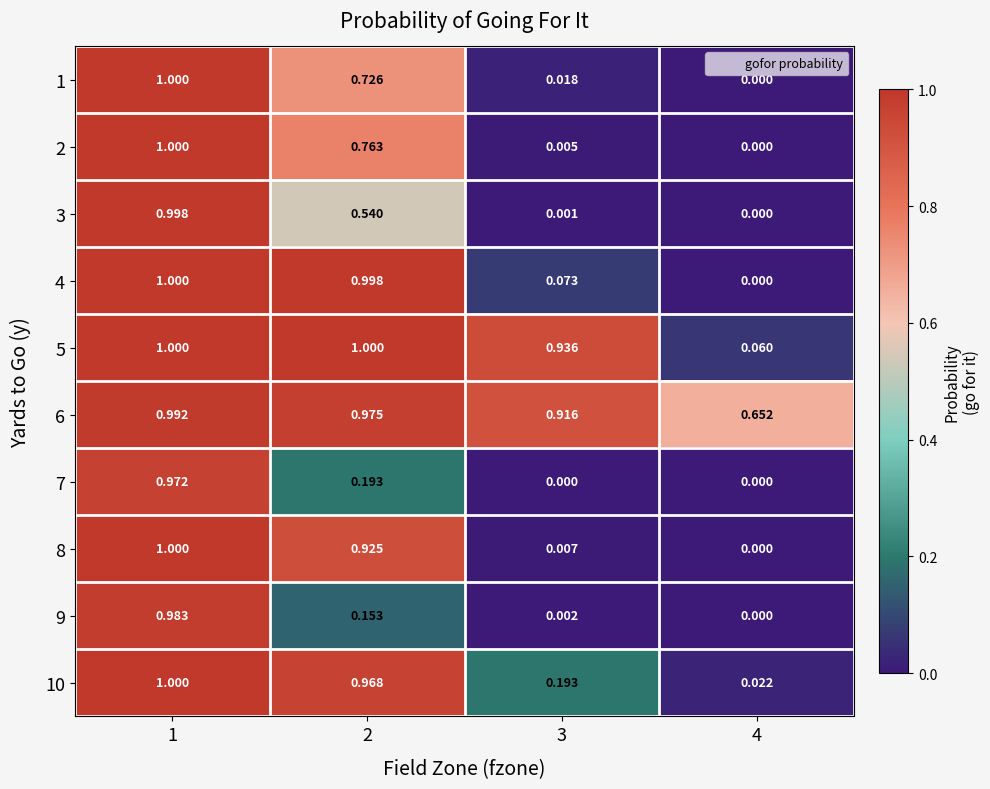

Is the value of 8 at 1 greater than the value of 6 at 1?

Yes